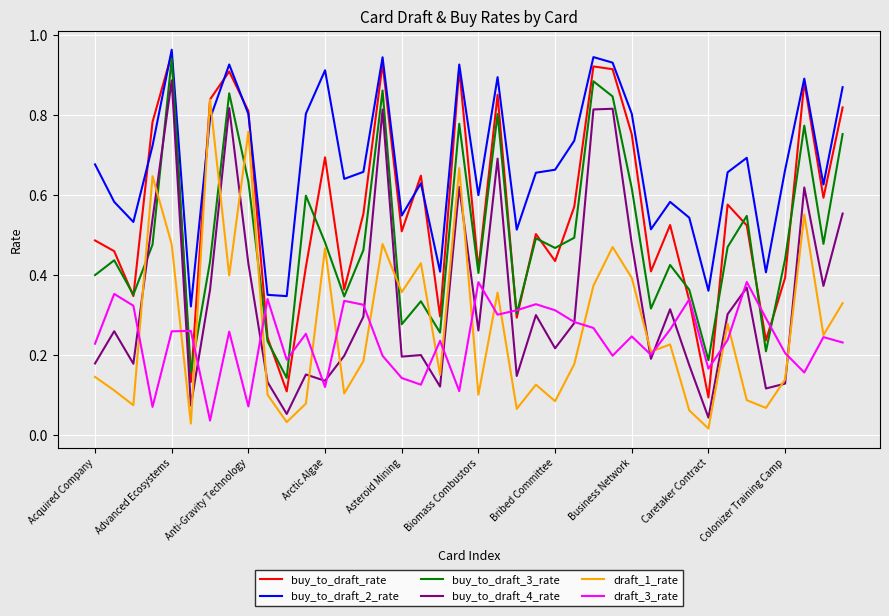

Which series has the largest range (max minus min)?

buy_to_draft_rate